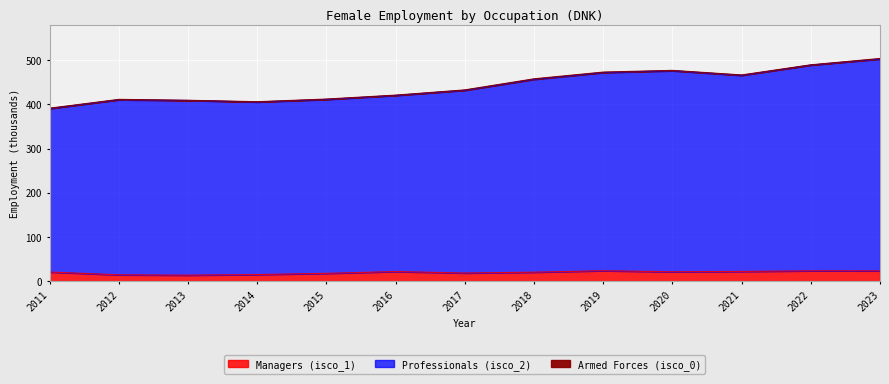

True or false: Professionals (isco_2) and Managers (isco_1) intersect in this chart.

False